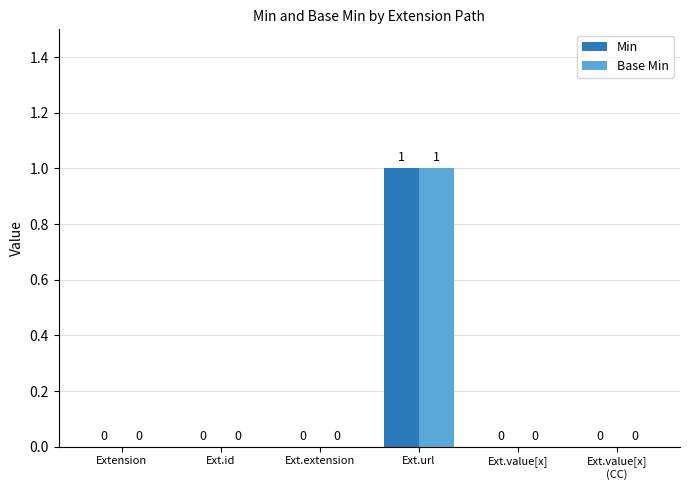

The Min series shows -1 at Ext.extension. True or false?

False